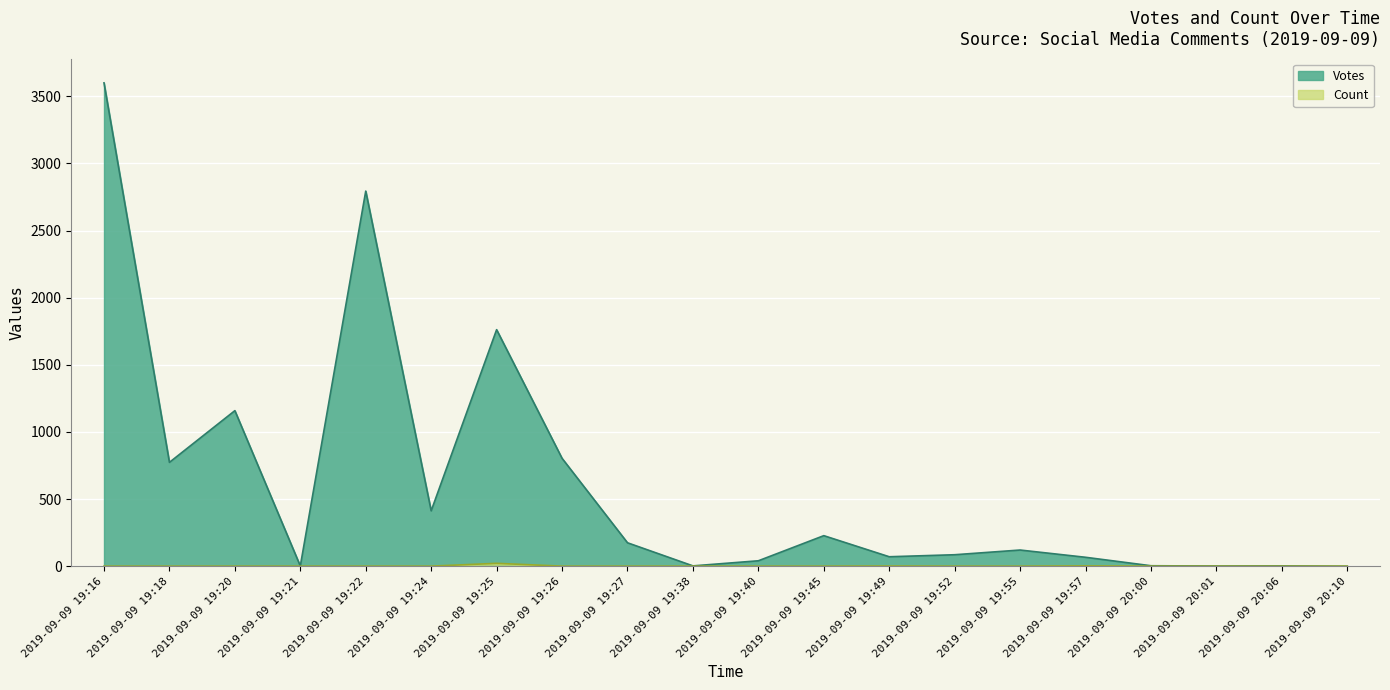

What is the value of the Count point at the 18th from the left?

1